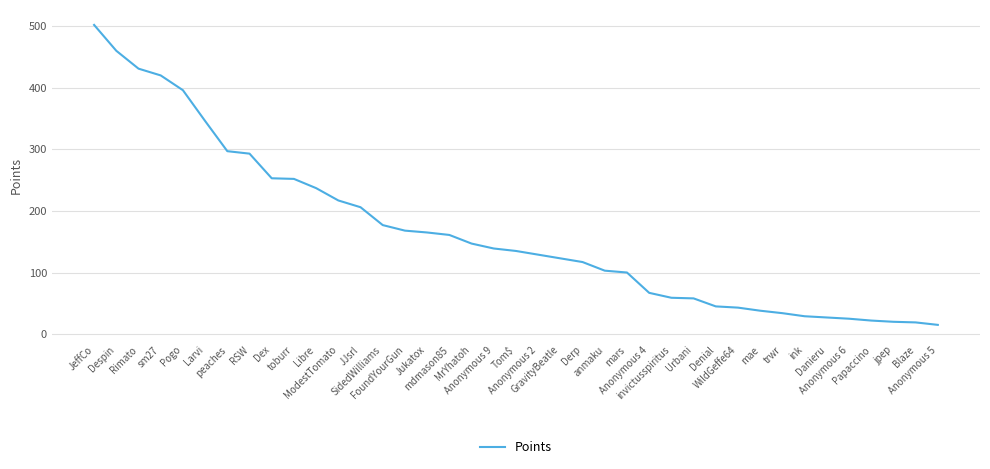

How many values are below 135?

19